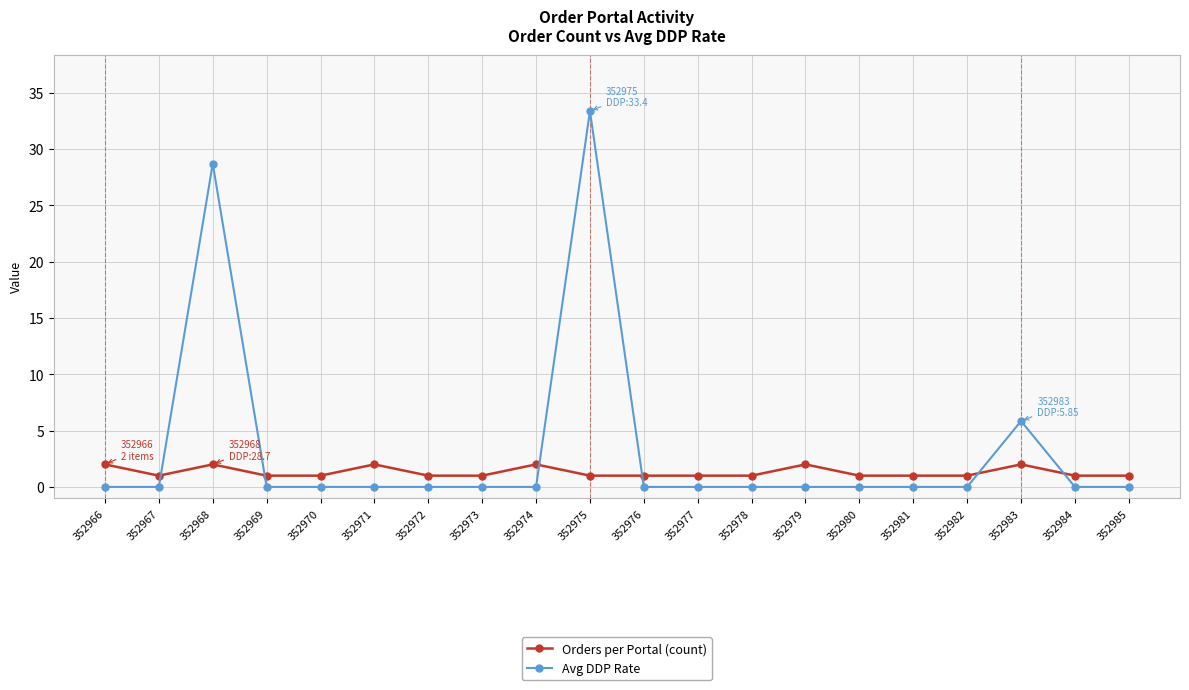

At which category does Avg DDP Rate reach its first local peak?

352968